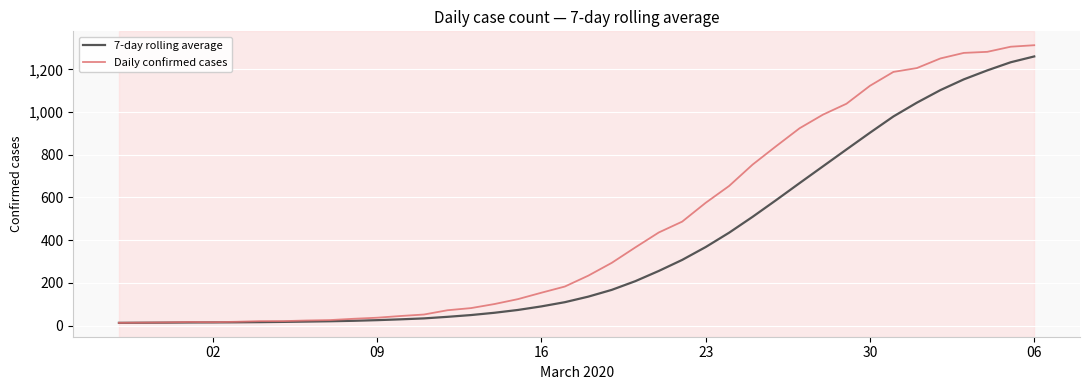

What is the highest value of the 7-day rolling average series?

1260.4